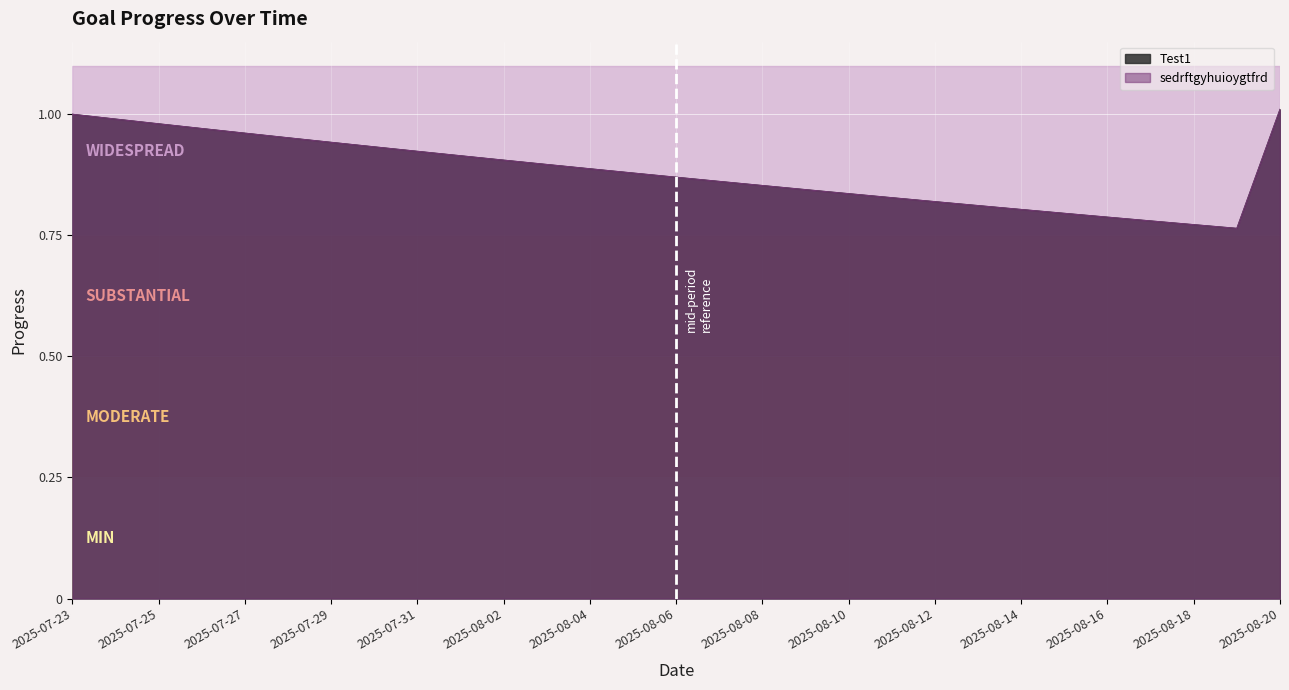

True or false: Test1 has a value of 0.8 at 2025-08-10.

True